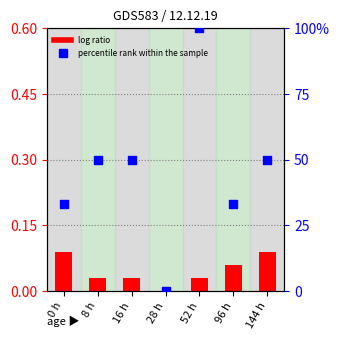

Which series has the widest spread of Y values?

percentile rank within the sample